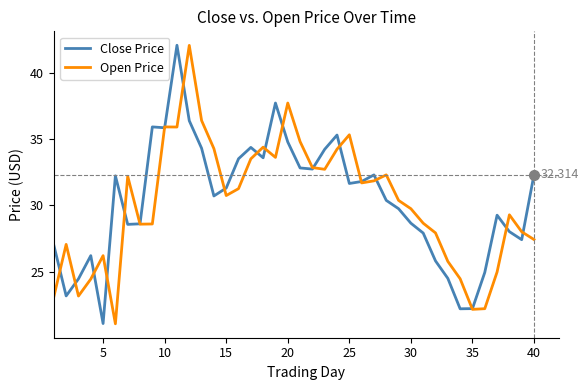

Does the chart display data point markers on the line(s)?

No